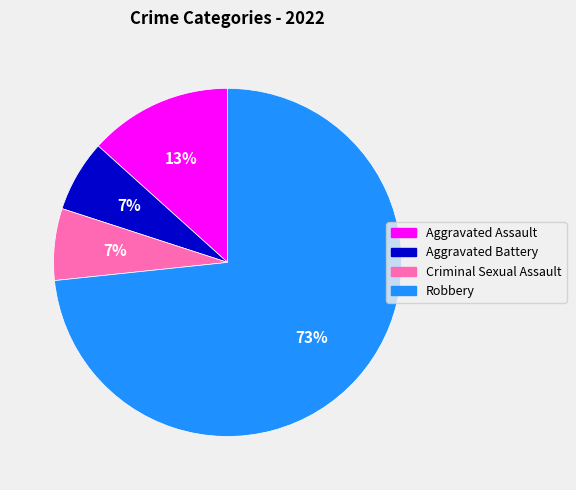

How many slices are in this pie chart?

4